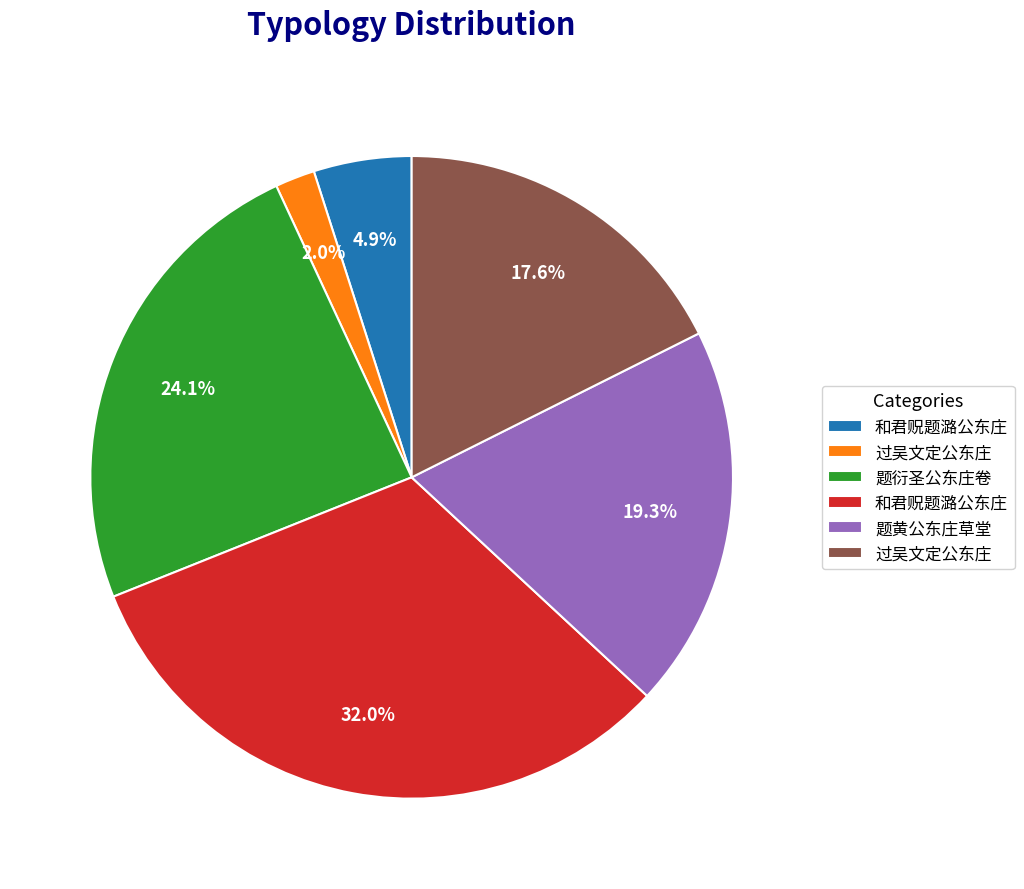

To the nearest percent, what is the difference between the largest and smallest slice percentages?

30%